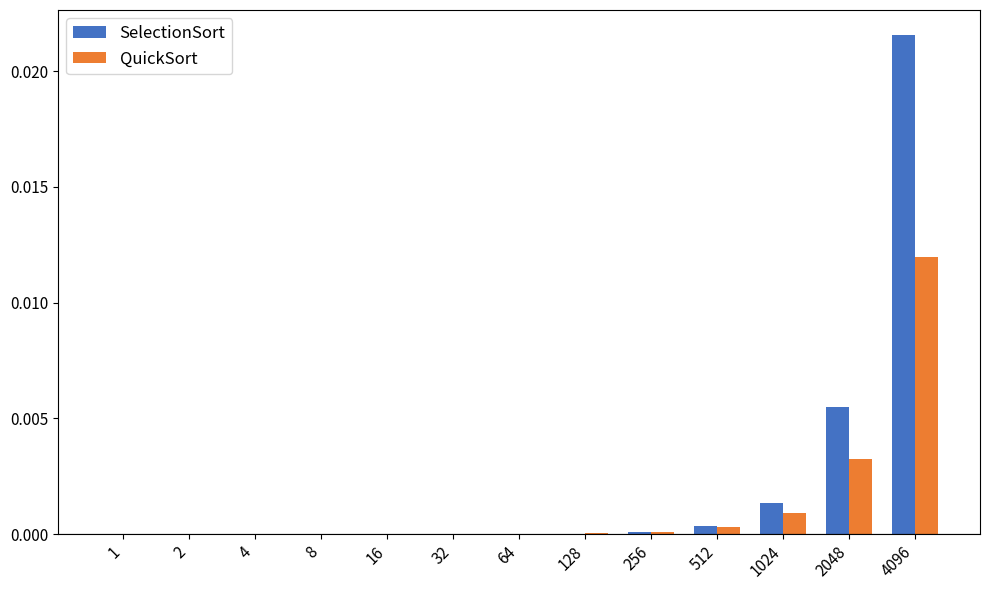

Which series has the largest total across all categories?

SelectionSort